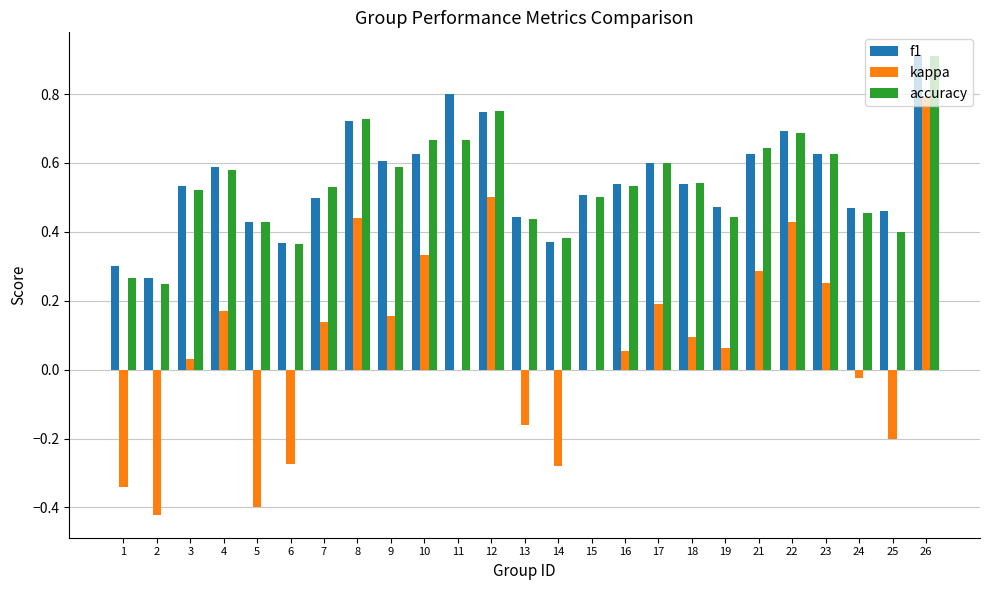

Which category has the highest value in the accuracy series?

26